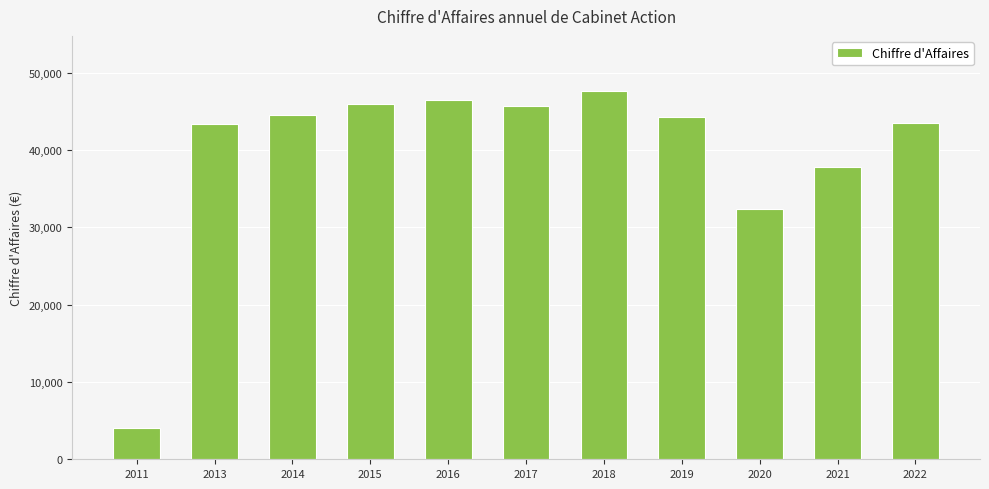

Between 2018 and 2017, which is larger?

2018